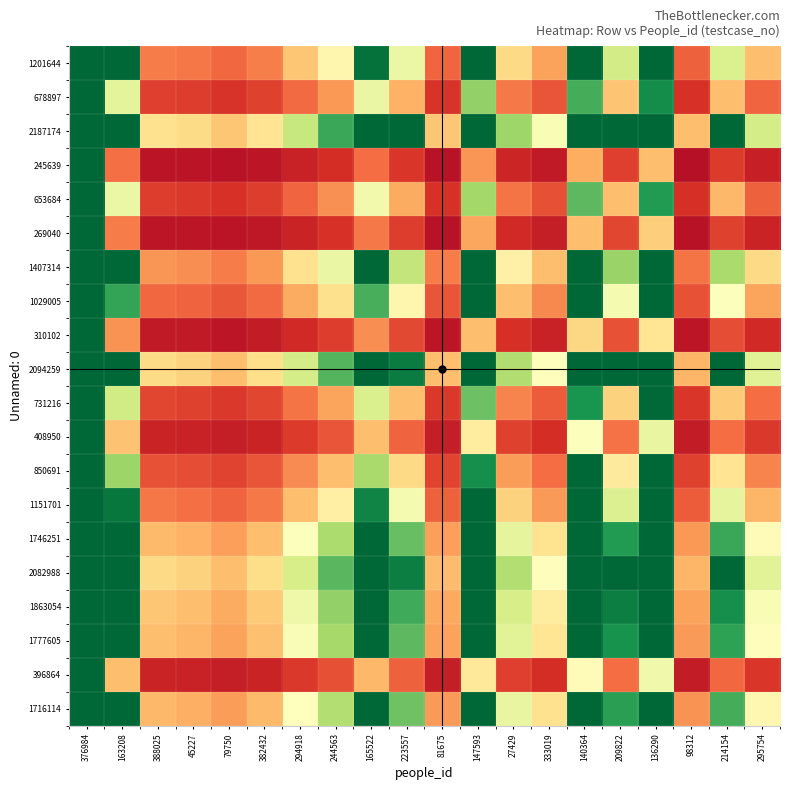

How many data points does each series have?

20